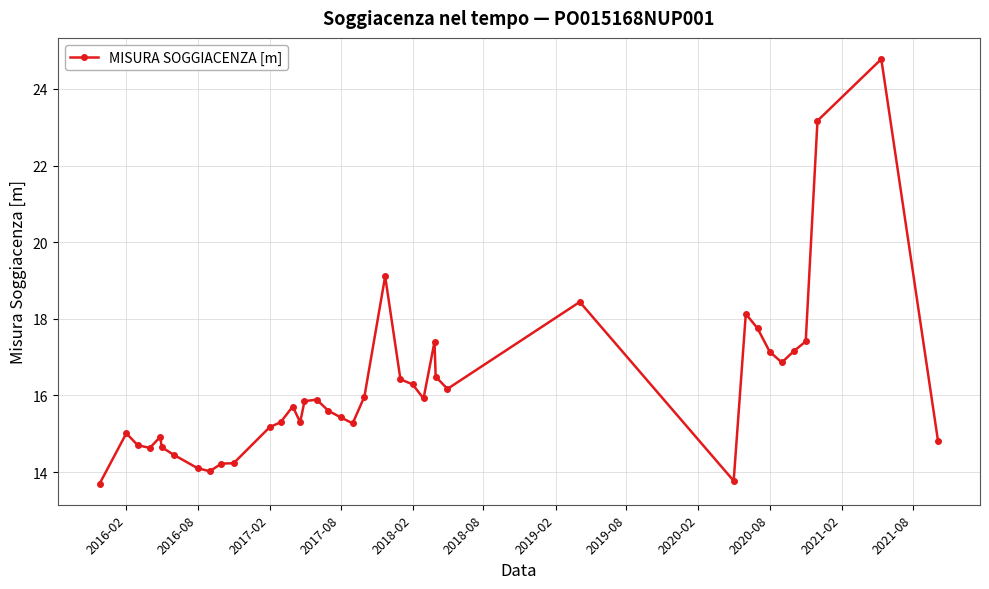

What is the smallest value displayed?

13.7